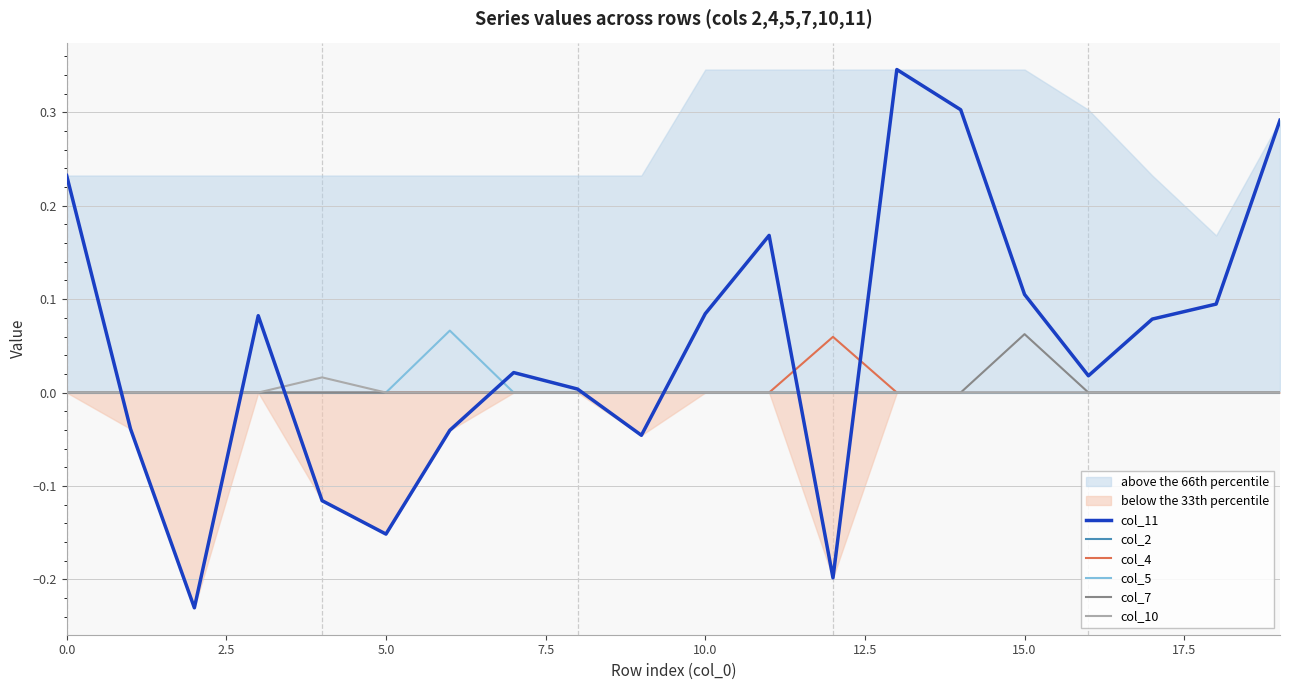

Does the chart display data point markers on the line(s)?

No